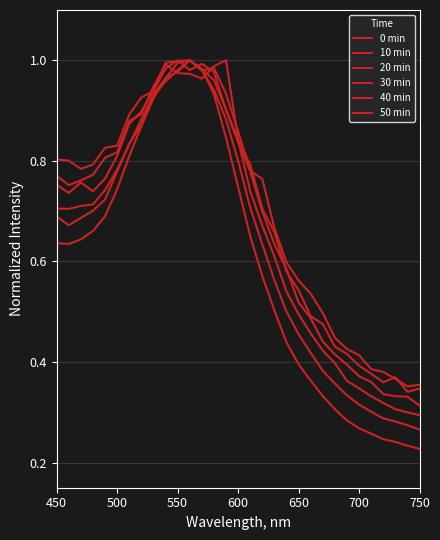

In 0 min, how many points are lower than both neighbors (excluding endpoints)?

1